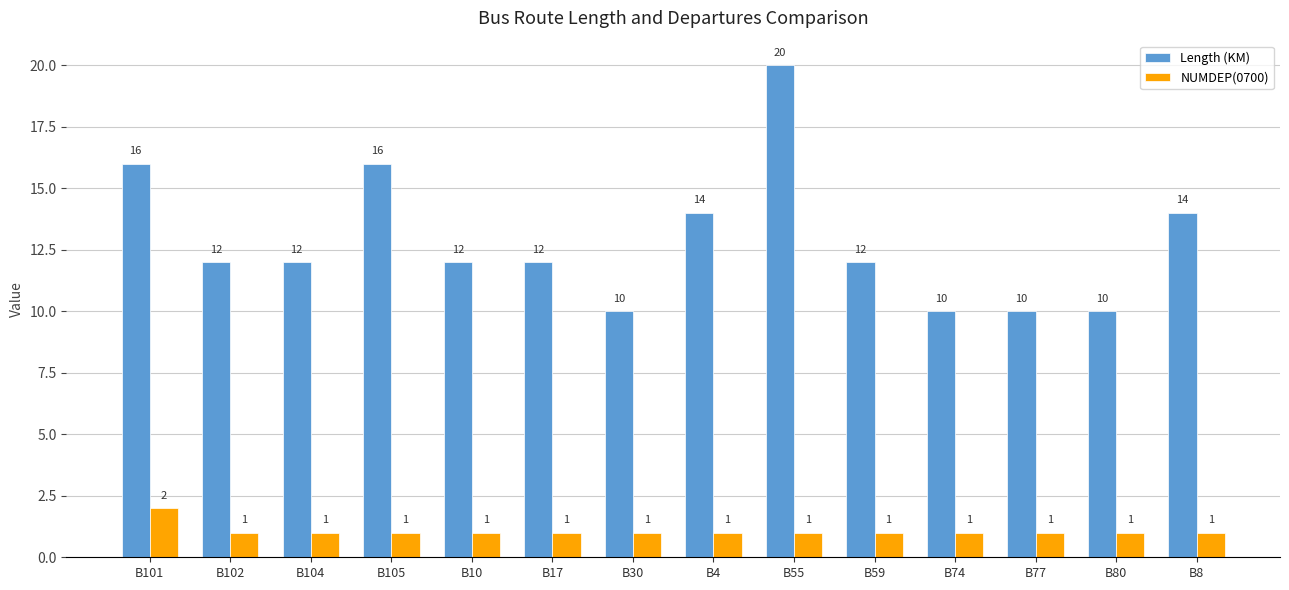

At B77, list the series in order from smallest to largest.

NUMDEP(0700), Length (KM)